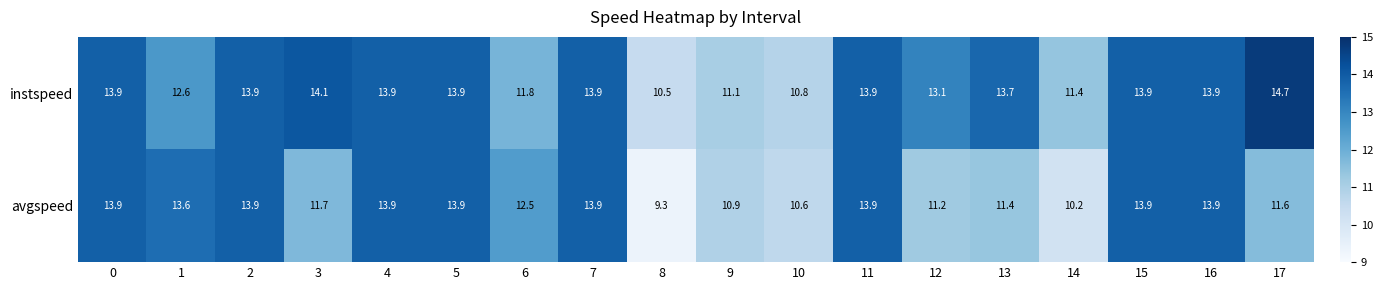

What is the sum of the avgspeed values at 11 and 17?

25.5